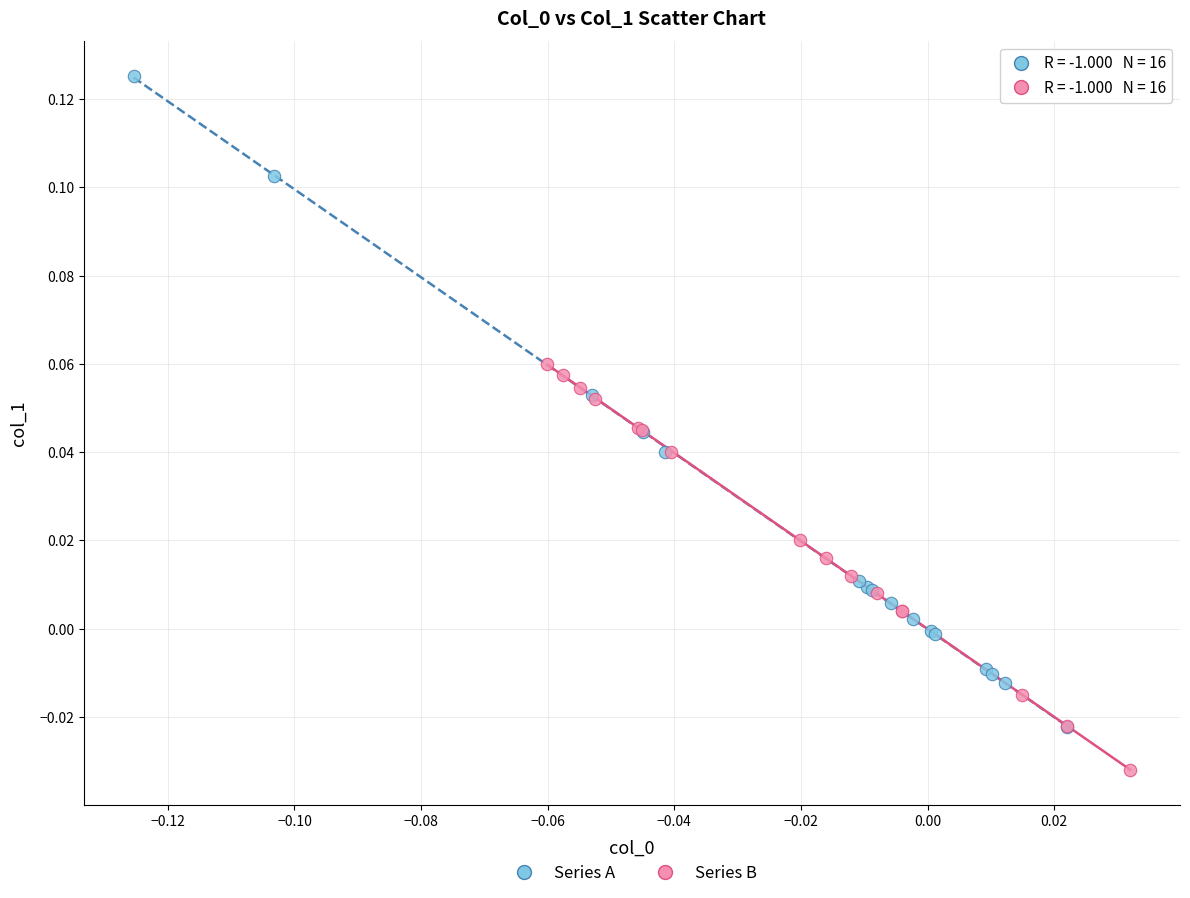

Which series contains the highest Y value?

Series A